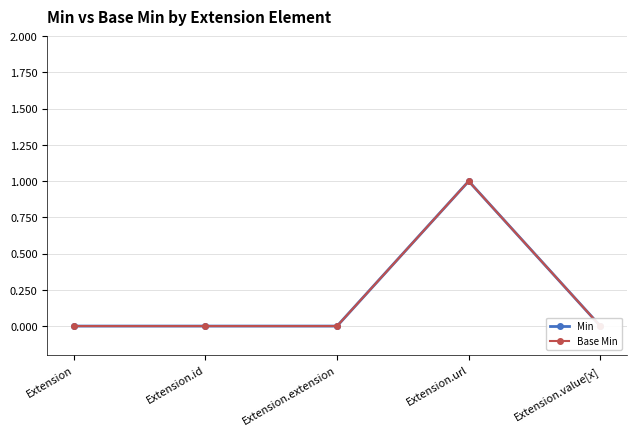

What is the label of the 3rd point from the left?

Extension.extension